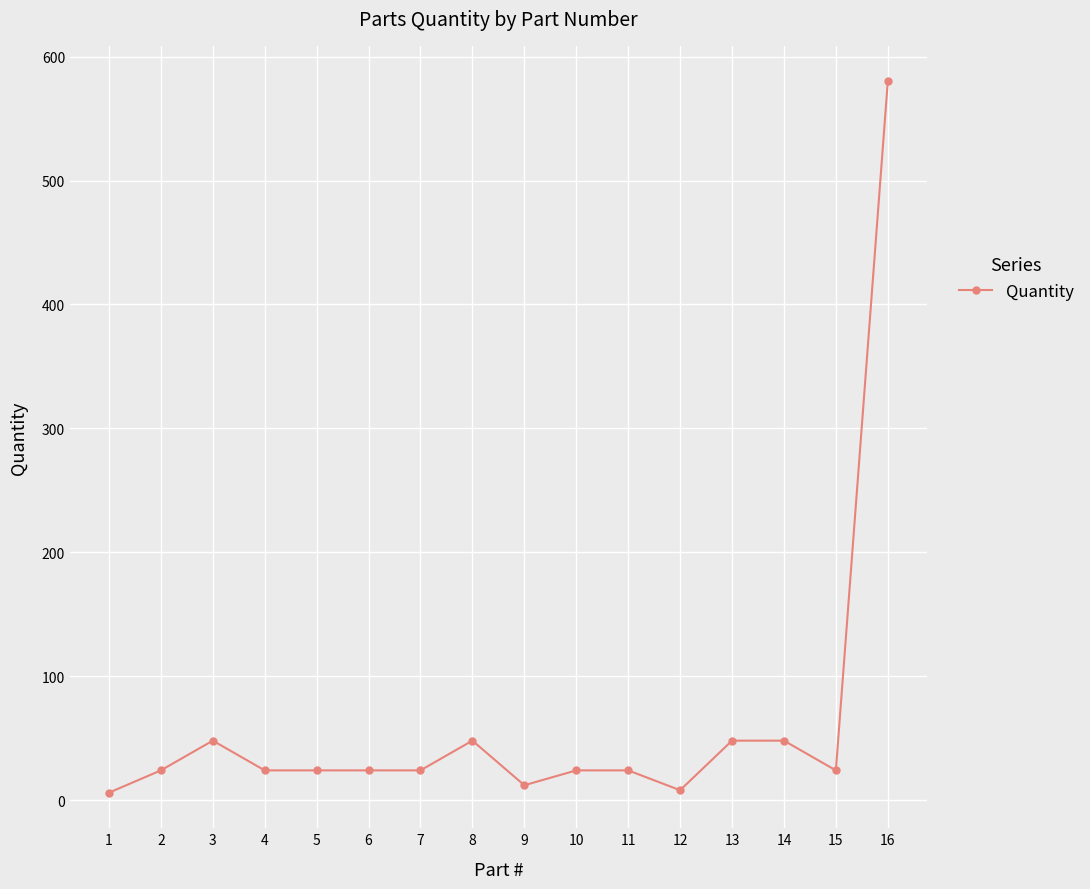

What is the sum of all values?

990